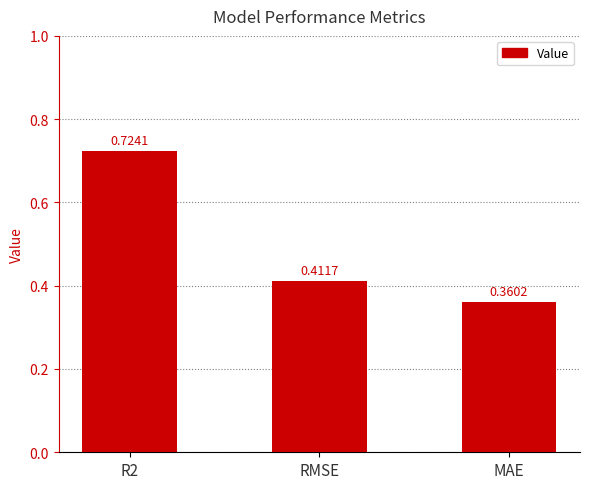

At which category does the chart reach its minimum across all series?

MAE